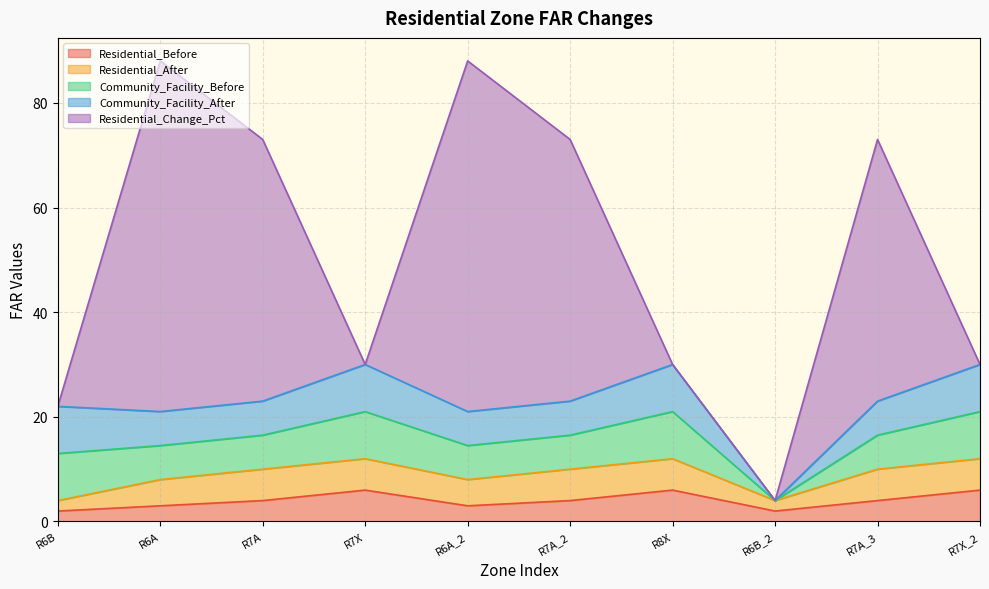

Where do Residential_After and Community_Facility_Before first cross each other?

R8X and R6B_2